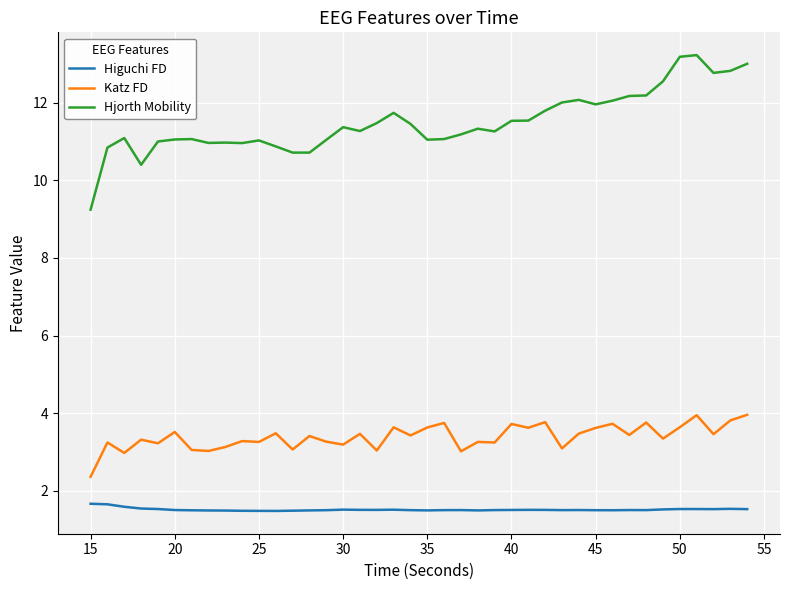

True or false: Katz FD and Hjorth Mobility intersect in this chart.

False